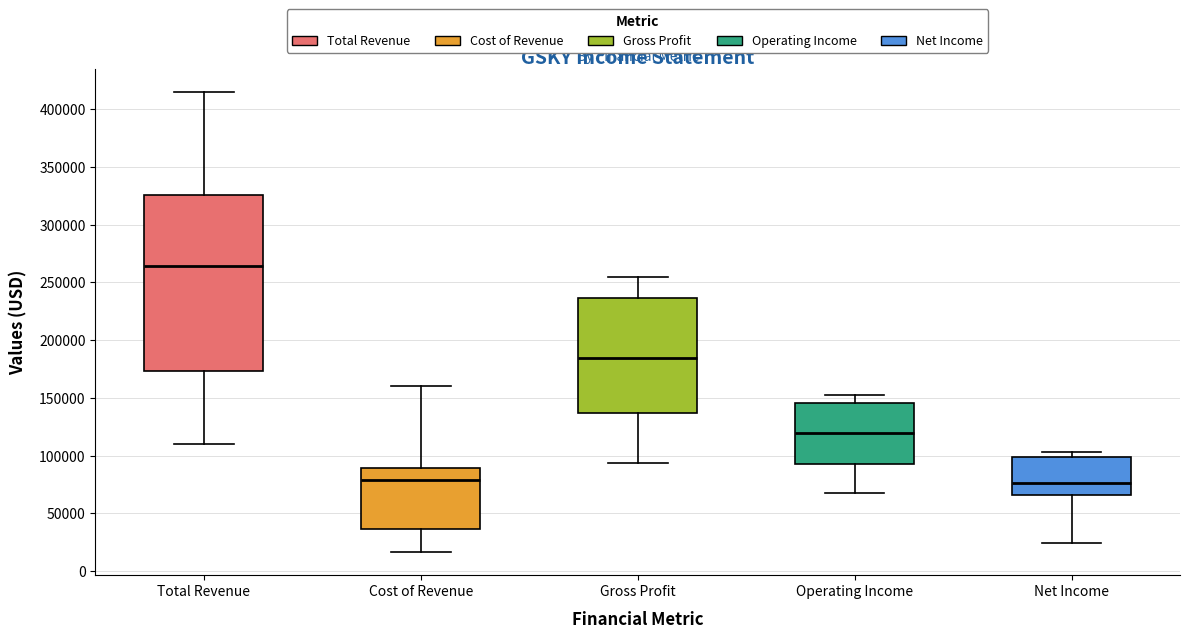

Reading left to right, read every box against the y-axis: the position of its median line, the range the box covers, and the ends of its whiskers. The values are not printed on the chart, so give them approximately, as read against the axis.

Total Revenue: median 265000, box 175000 to 325000, whiskers 110000 to 415000
Cost of Revenue: median 80000, box 35000 to 90000, whiskers 15000 to 160000
Gross Profit: median 185000, box 135000 to 235000, whiskers 95000 to 255000
Operating Income: median 120000, box 95000 to 145000, whiskers 65000 to 155000
Net Income: median 75000, box 65000 to 100000, whiskers 25000 to 105000